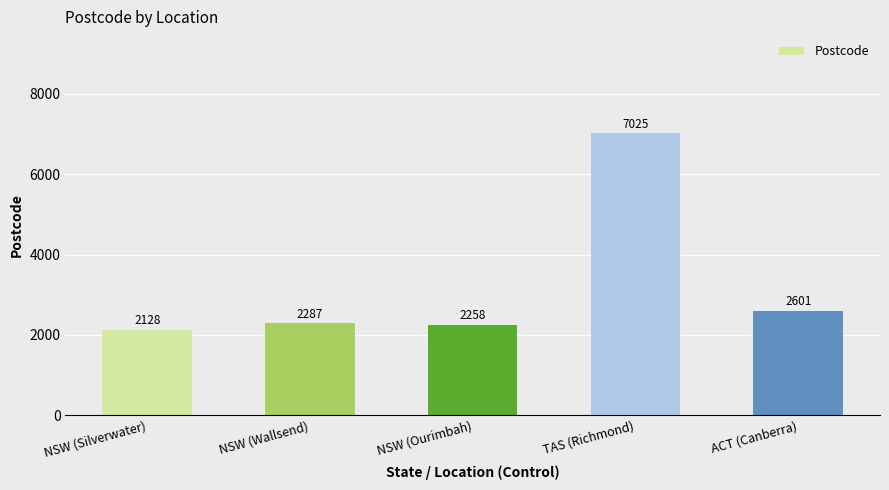

Reading left to right, what are all the values shown in this chart?

NSW (Silverwater)=2128	NSW (Wallsend)=2287	NSW (Ourimbah)=2258	TAS (Richmond)=7025	ACT (Canberra)=2601